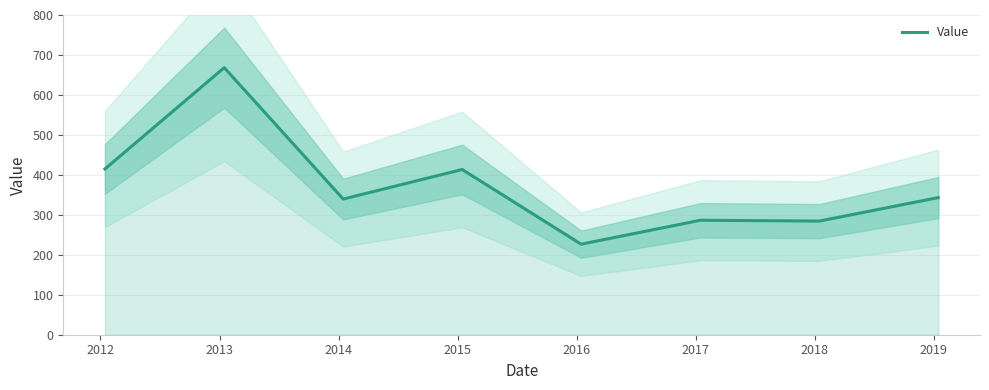

What is the value of the 7th point from the left?

284.4